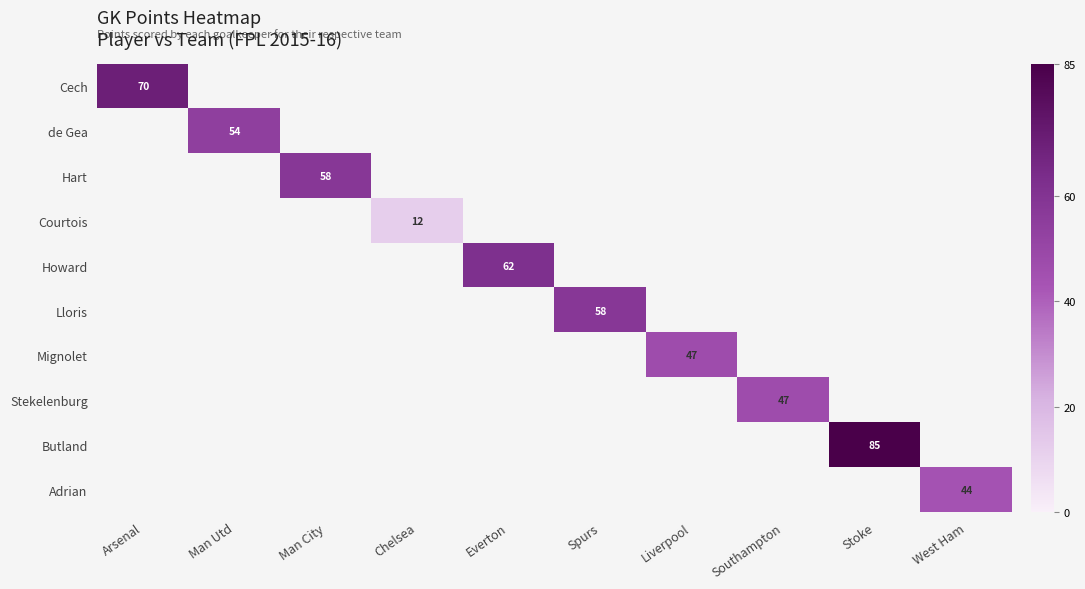

What value does the Adrian series have at West Ham?

44.0